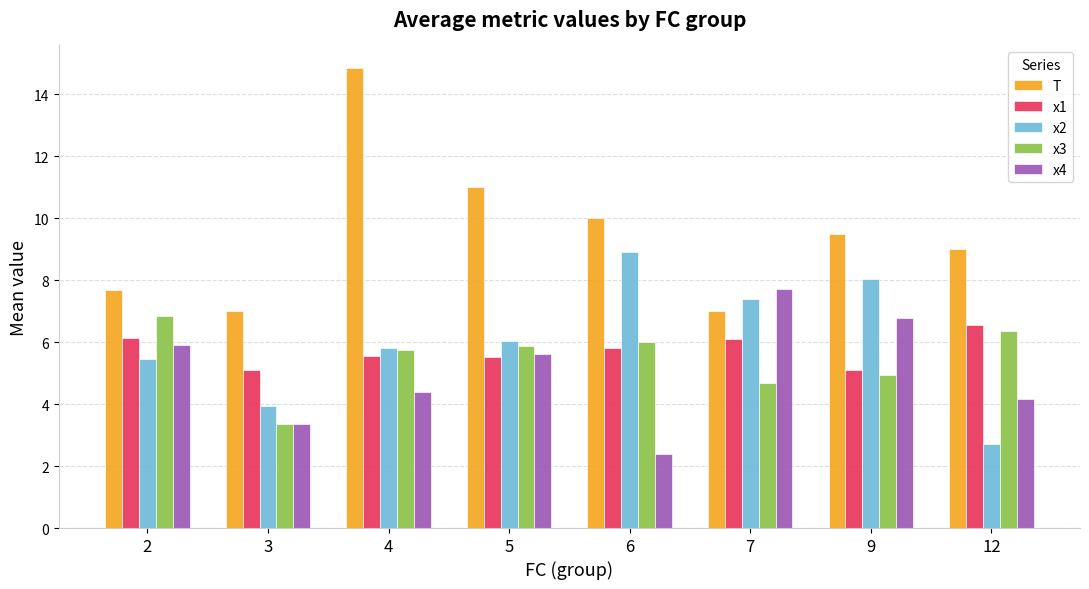

What is the difference between the maximum and minimum values in the T series?

7.8